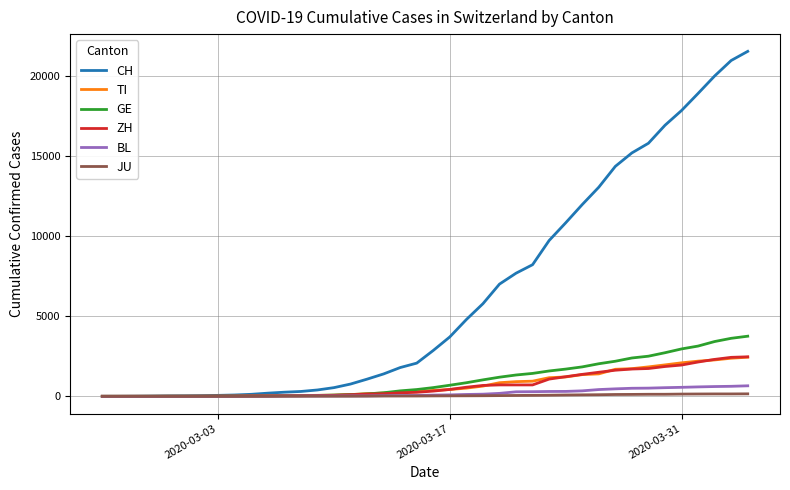

What is the maximum value shown in the chart?

21535